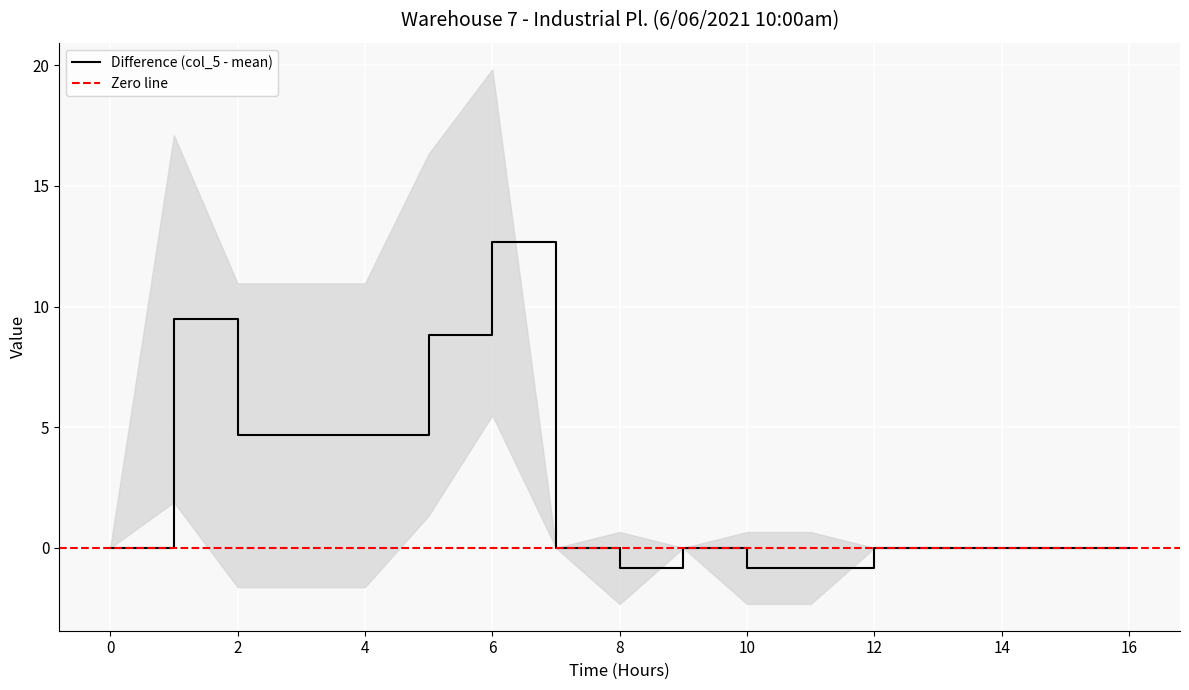

True or false: Difference (col_5 - mean) has a value of 4.7 at 16.

False